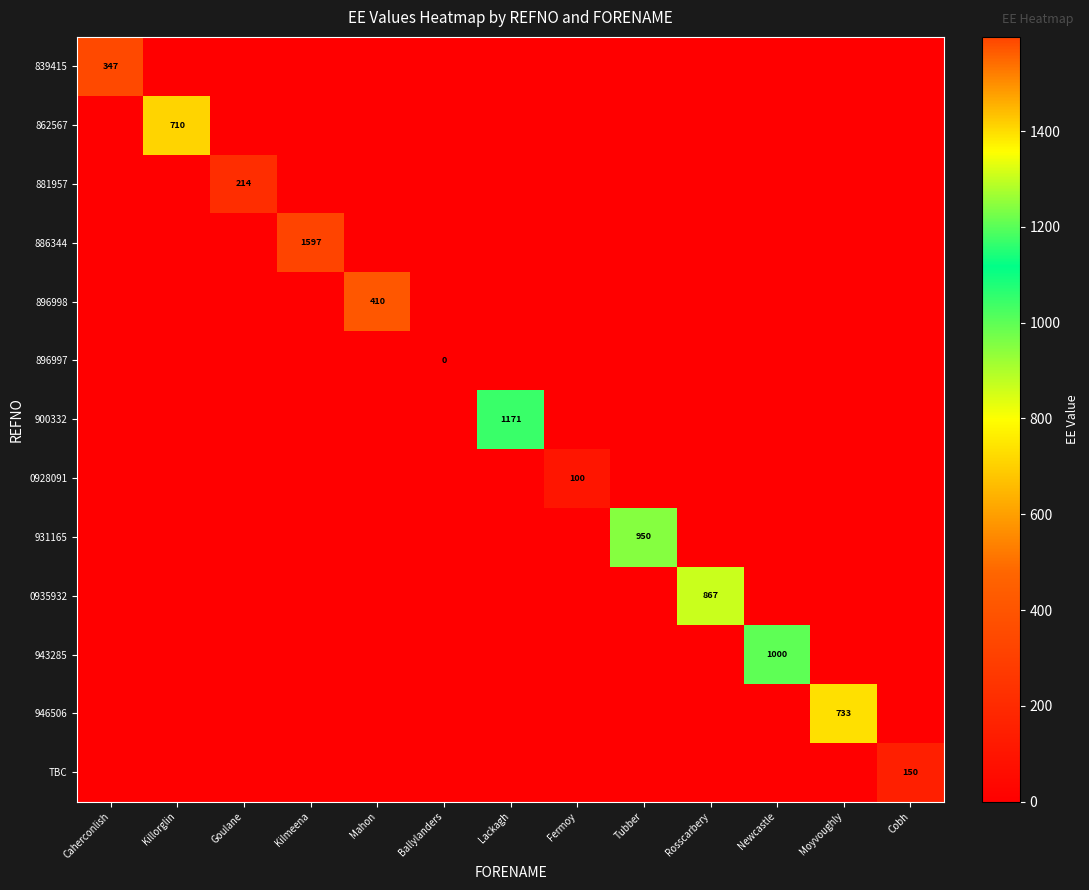

What is the total value across all series at Kilmeena?

1596.8